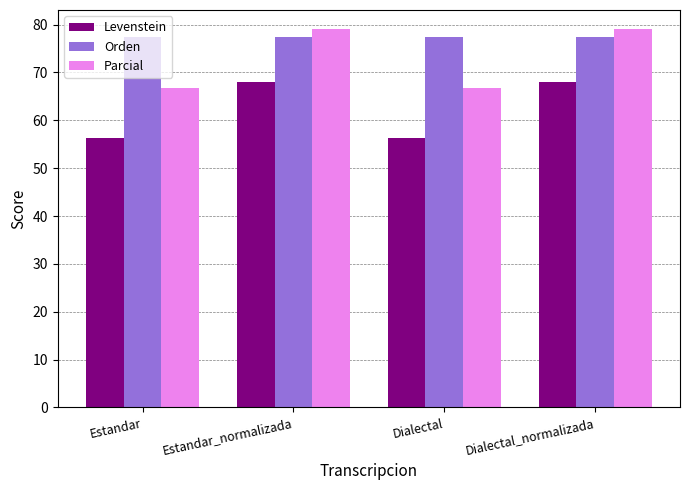

How many bars are there in each group?

3